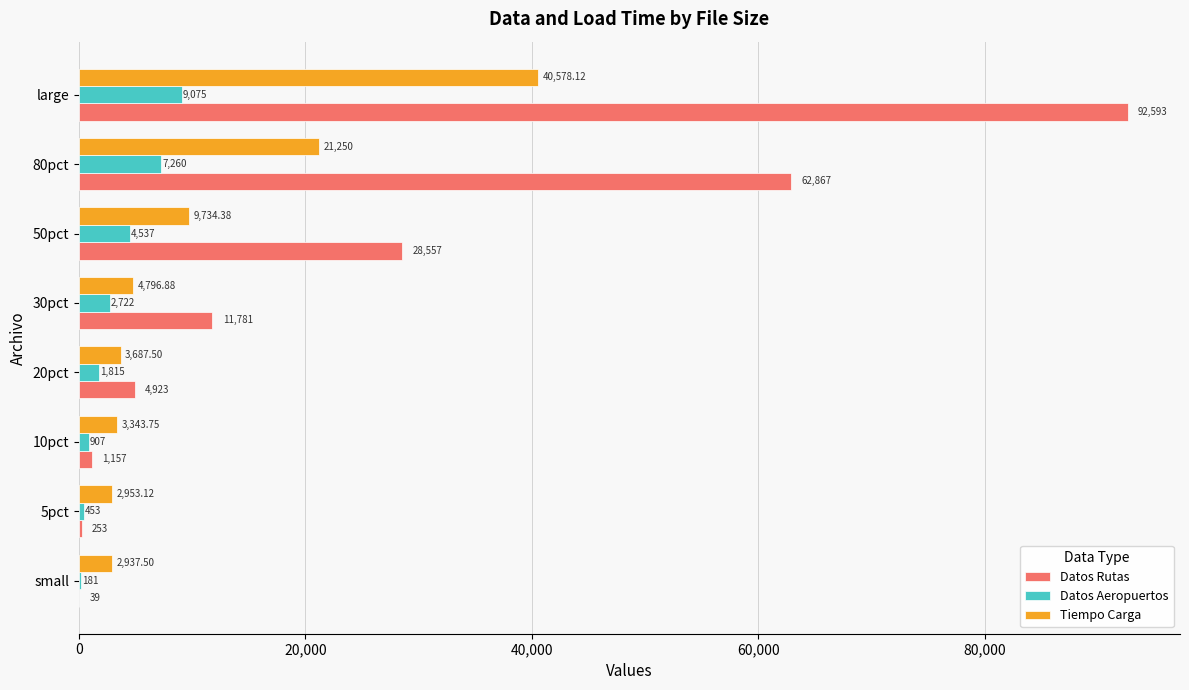

How many data points does each series have?

8